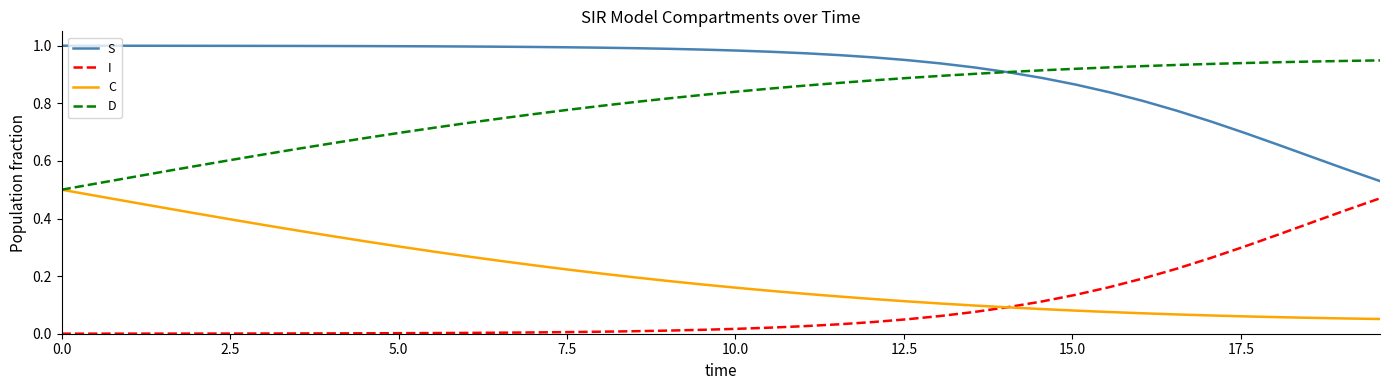

True or false: S and I intersect in this chart.

False